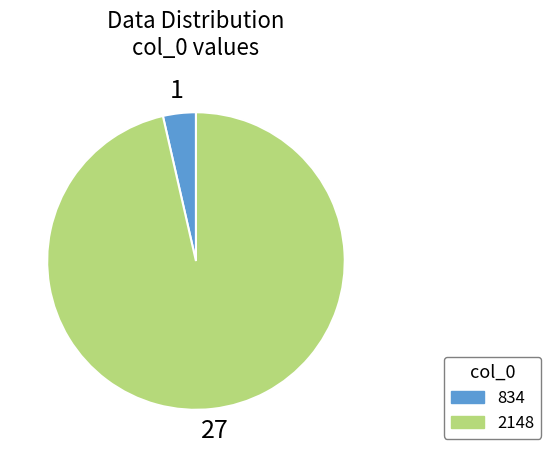

Rank the categories by value from lowest to highest.

834, 2148